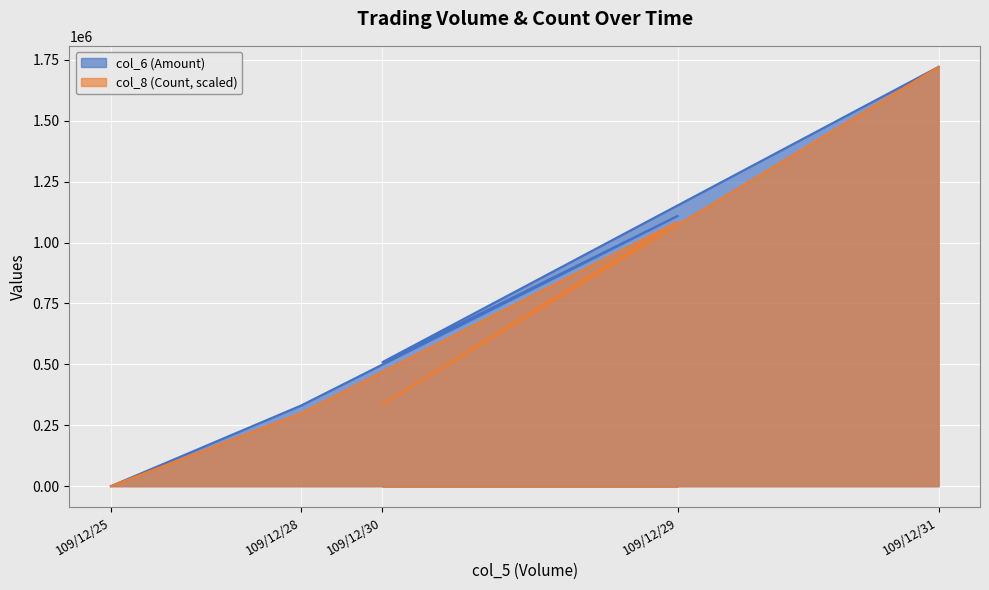

Is the value of col_6 at 109/12/25 greater than the value of col_8 at 109/12/30?

No